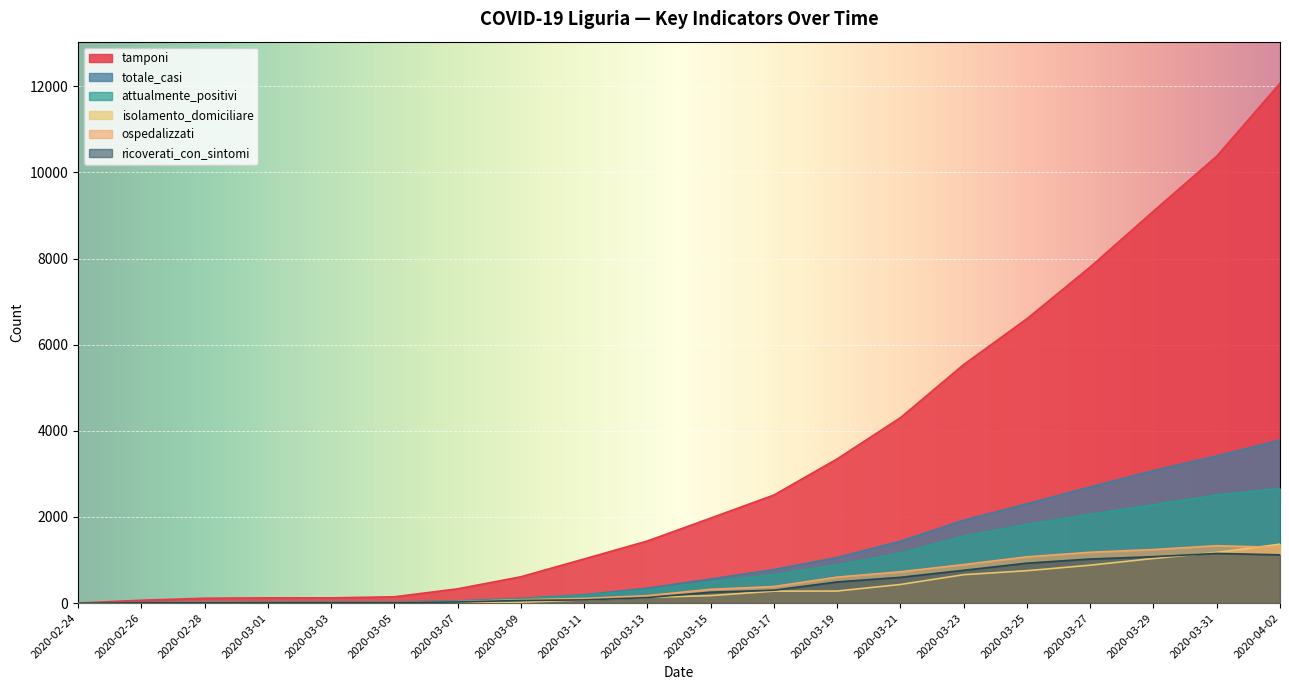

At how many categories does at least one series exceed 4674?

6